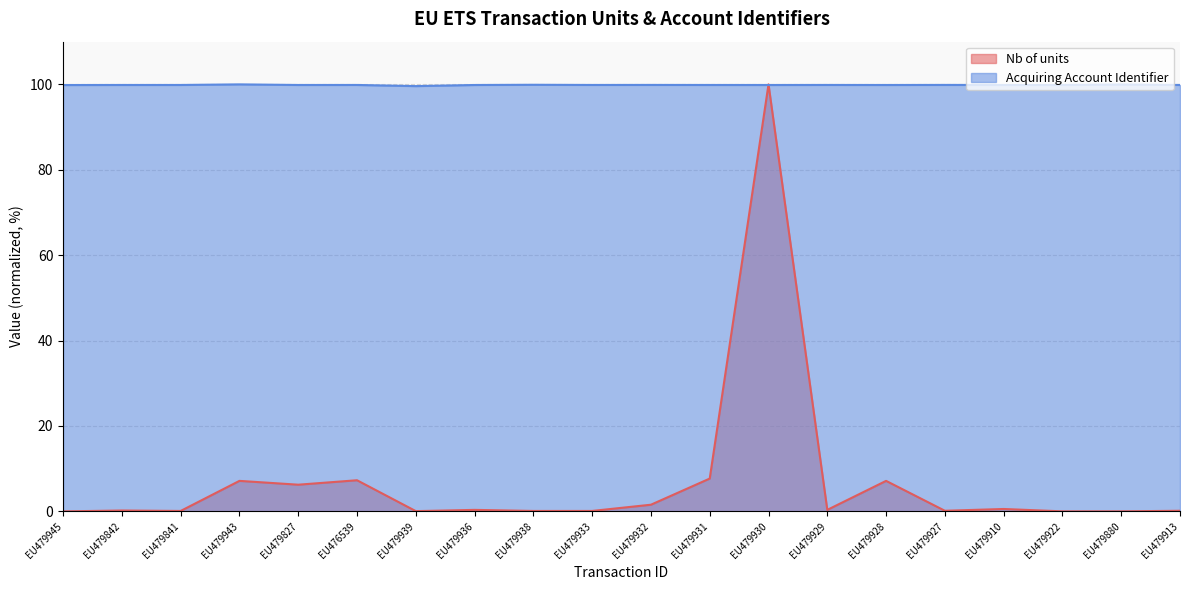

Which series has the largest total across all categories?

Acquiring Account Identifier